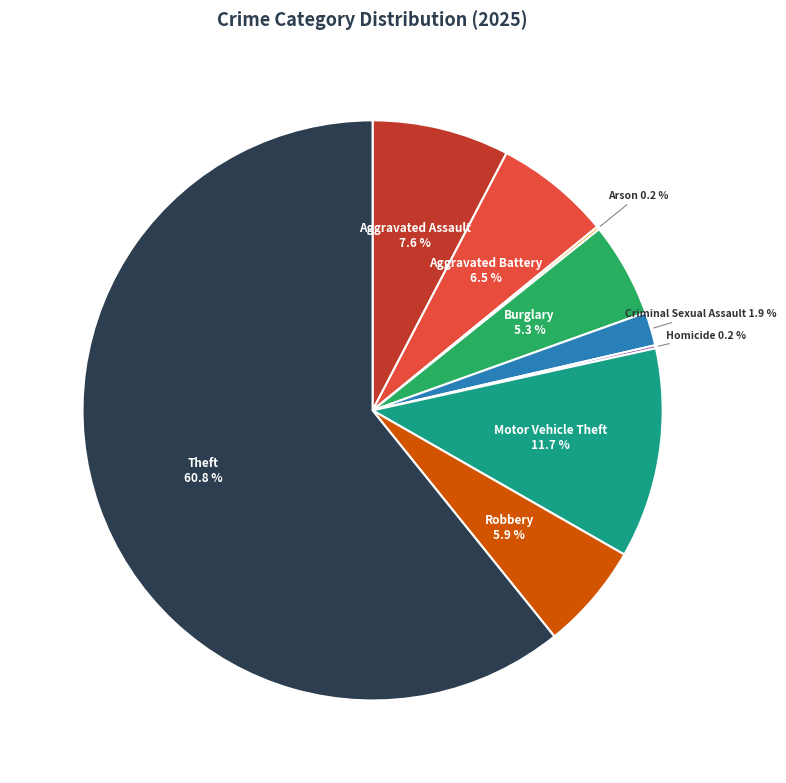

To the nearest percent, what portion does Burglary represent?

5%